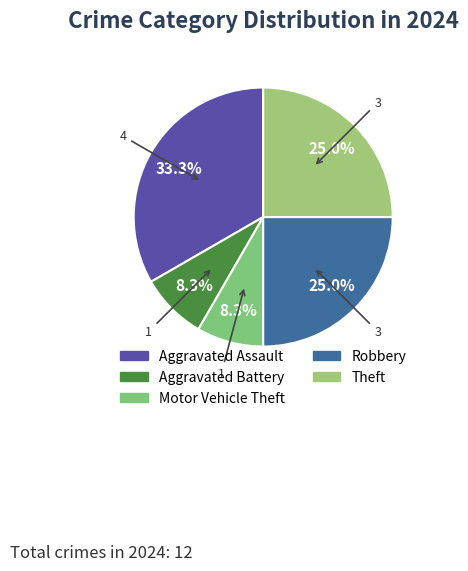

Which slice is the largest?

Aggravated Assault